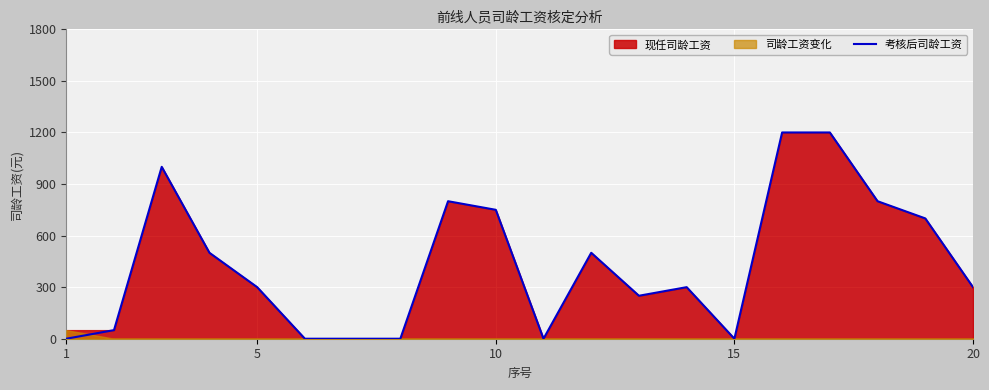

What is the maximum value shown in the chart?

1200